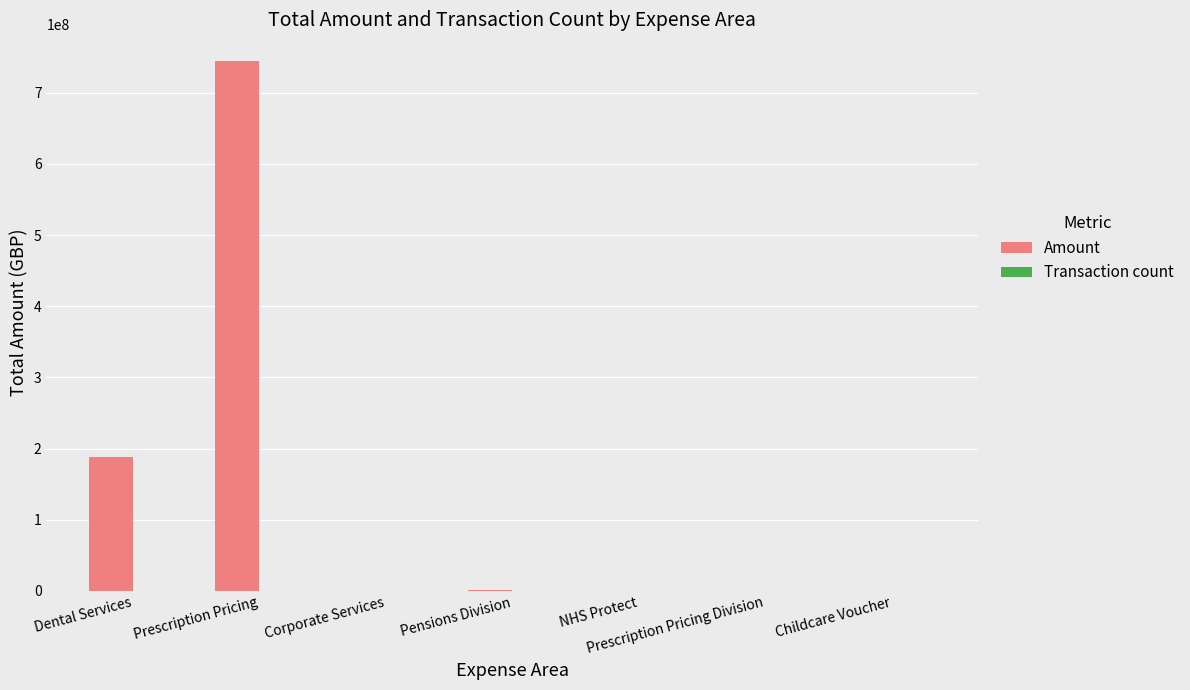

Which series changed the most between Dental Services and Prescription Pricing?

Amount